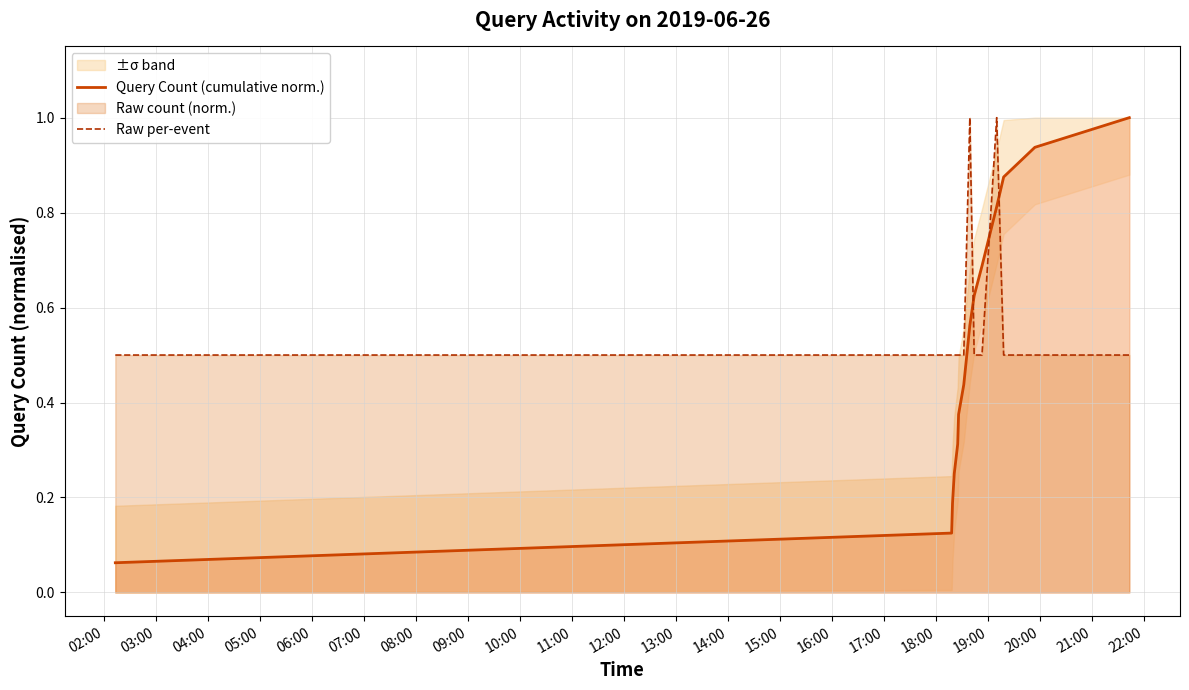

What is the difference between the maximum and second lowest values in the Query Count (cumulative norm.) series?

0.9